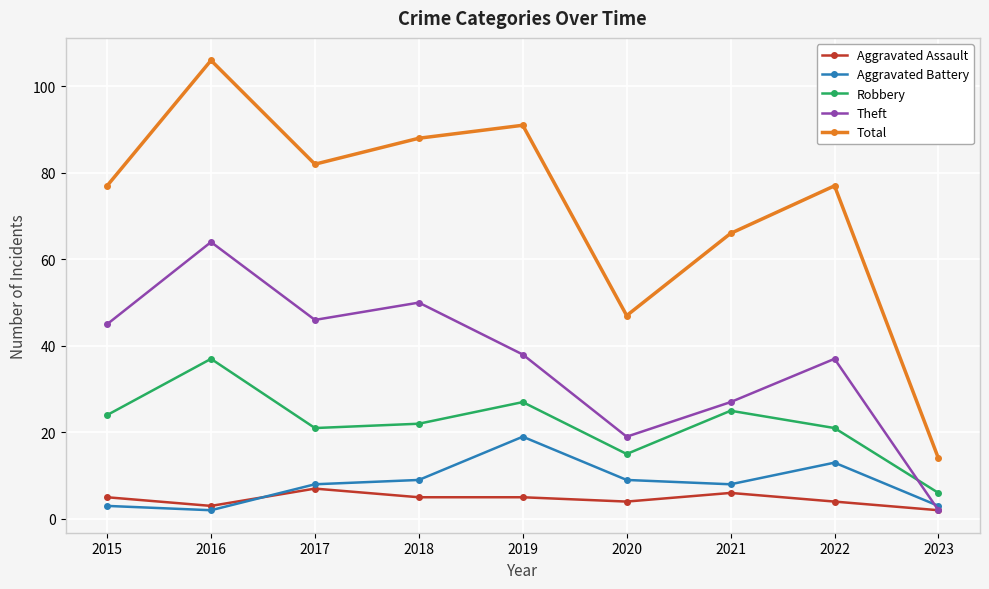

True or false: Aggravated Assault and Robbery cross at least once.

False